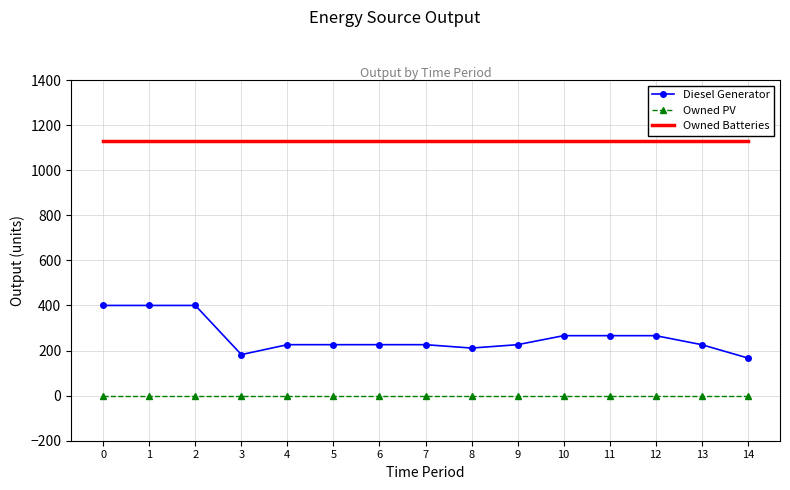

At 9, list the series in order from smallest to largest.

Owned PV, Diesel Generator, Owned Batteries